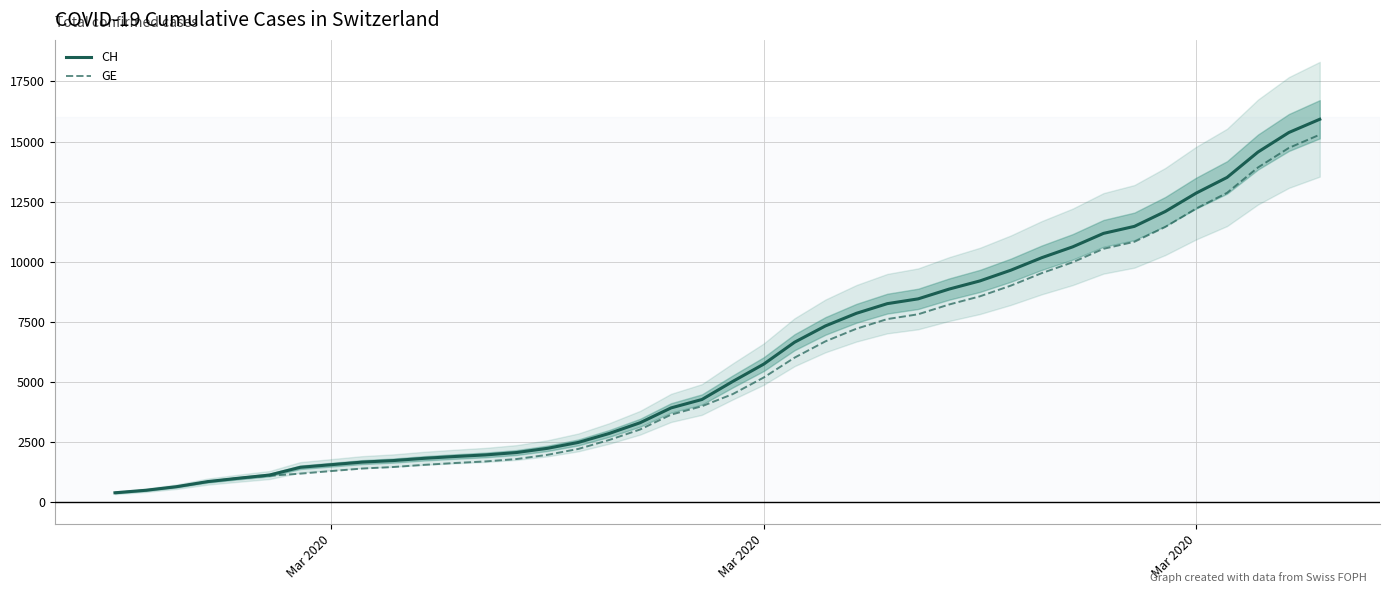

Is this an area chart (filled region under the line)?

No